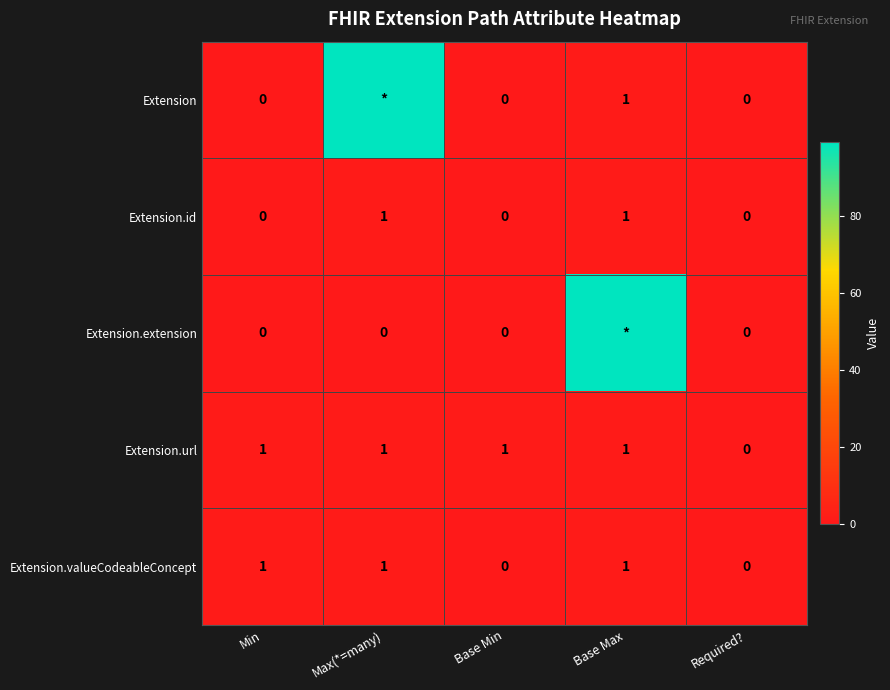

Is it true that Extension.valueCodeableConcept equals 0 at Min?

False